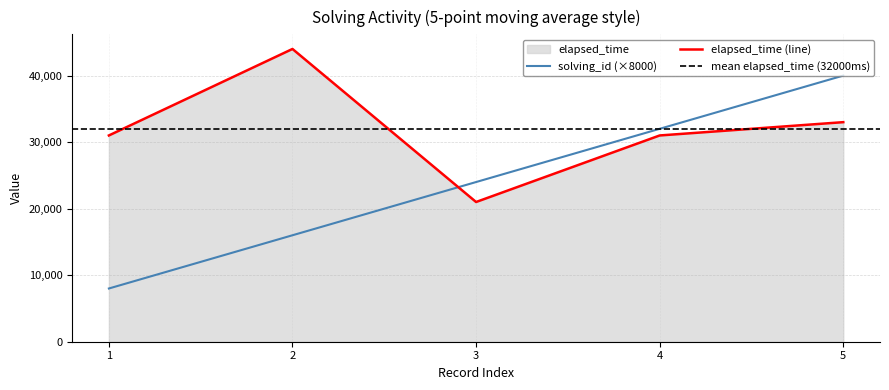

True or false: elapsed_time and solving_id intersect in this chart.

True